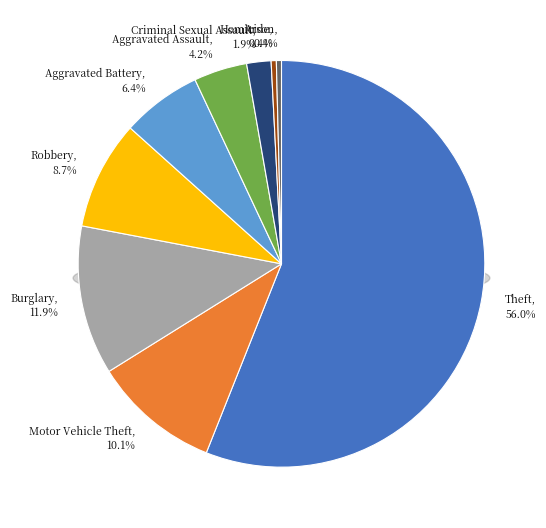

Which slice is the largest?

Theft